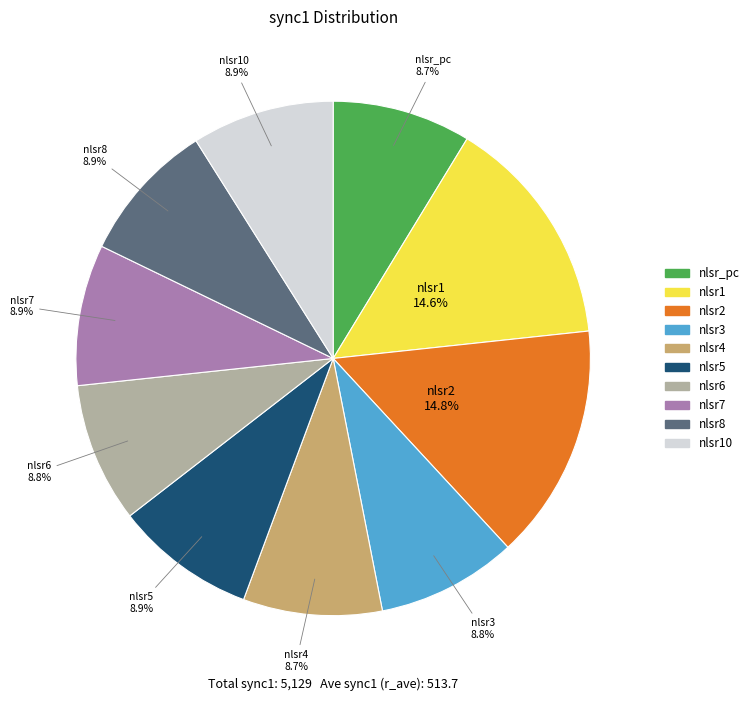

True or false: nlsr_pc accounts for 1% of the total.

False